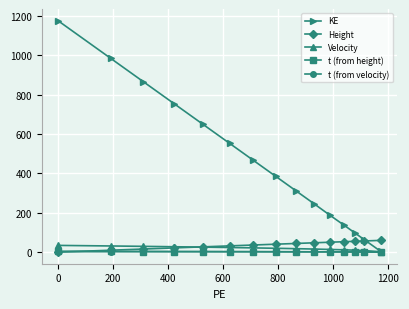

What is the maximum value for Height?

59.8